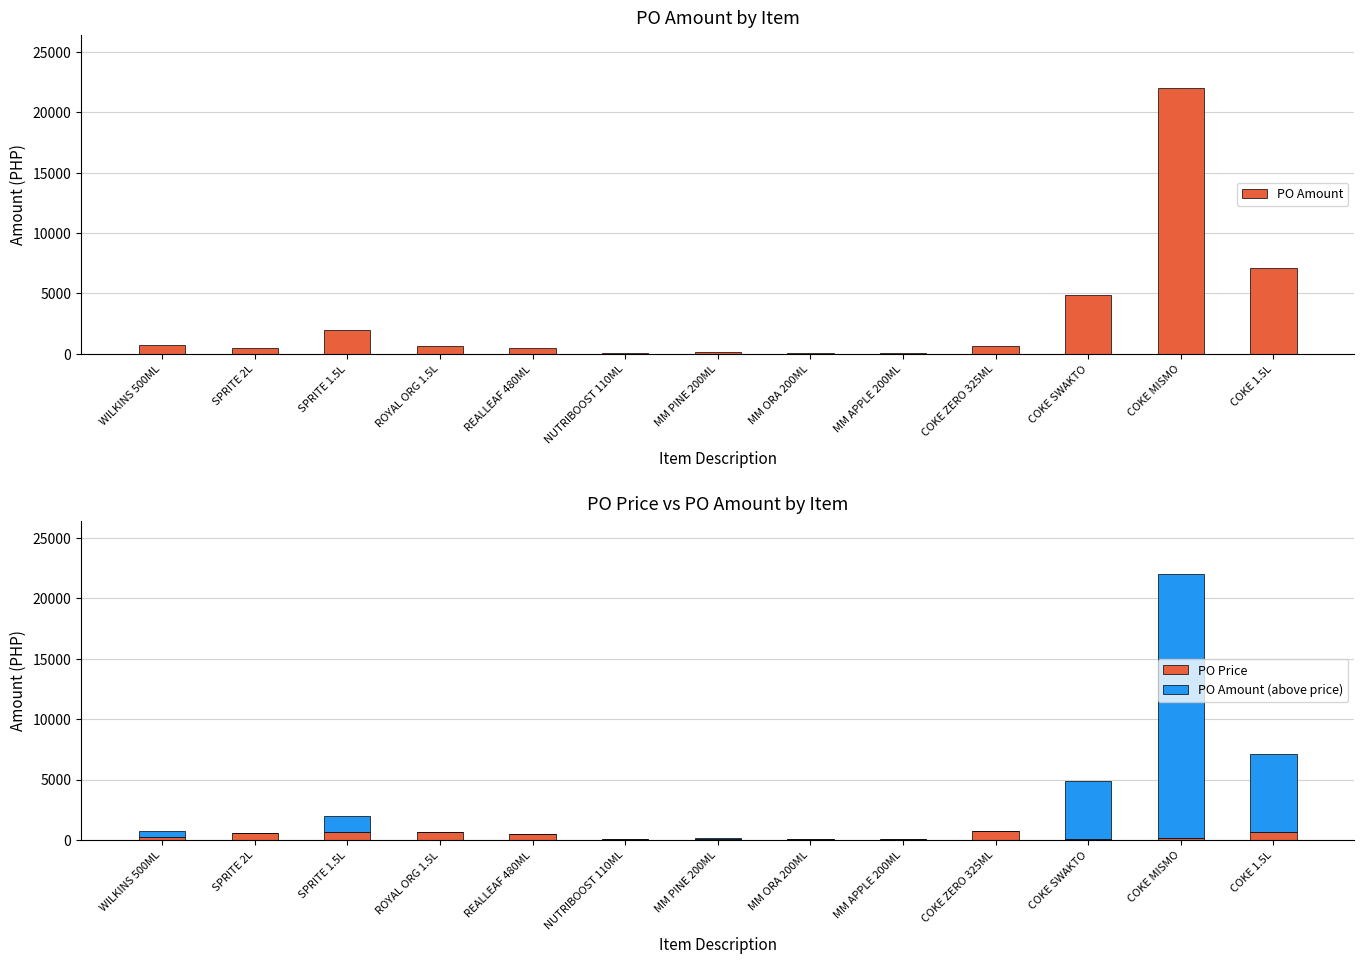

Reading left to right, transcribe all the data shown in this chart.

PO Amount: 720.0	507.7	1939.1	646.4	466.0	101.9	153.0	76.5	70.1	654.9	4876.0	22032.0	7110.0
PO Price: 240.0	539.6	687.0	687.0	495.4	108.3	81.3	81.3	74.6	696.1	110.0	157.0	687.0
PO Amount (above price): 480.0	0.0	1252.1	0.0	0.0	0.0	71.7	0.0	0.0	0.0	4766.0	21875.0	6423.0